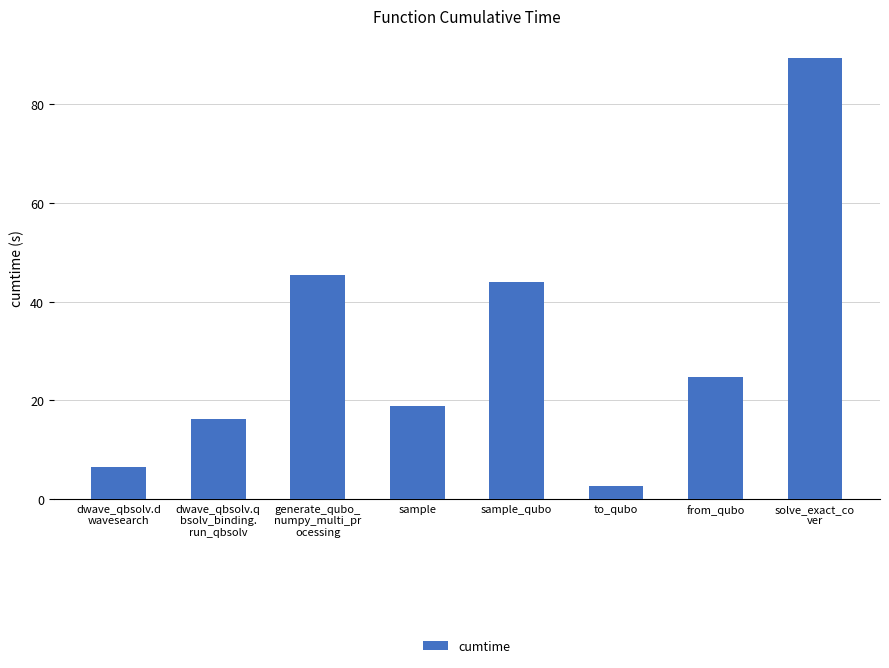

Rank the categories by value from highest to lowest.

solve_exact_co
ver, generate_qubo_
numpy_multi_pr
ocessing, sample_qubo, from_qubo, sample, dwave_qbsolv.q
bsolv_binding.
run_qbsolv, dwave_qbsolv.d
wavesearch, to_qubo